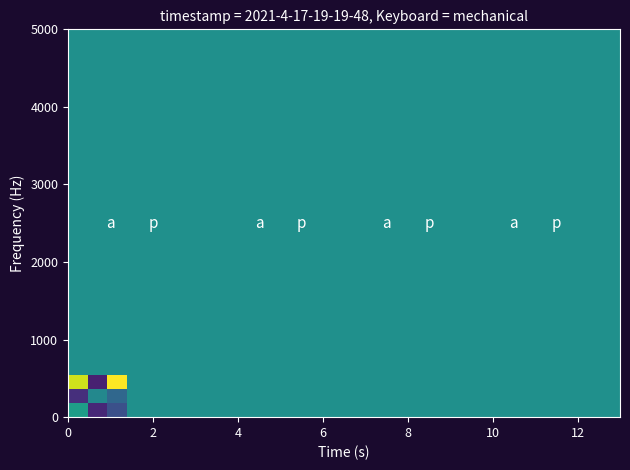

What is the smallest value displayed?

-52